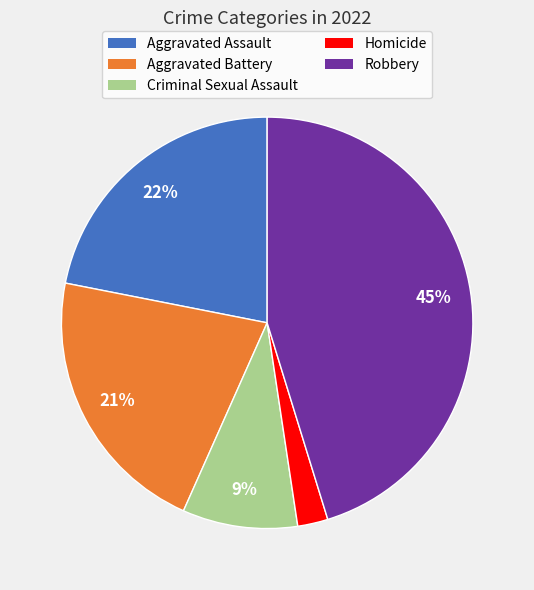

Is it true that Aggravated Assault is 10% of the pie?

False